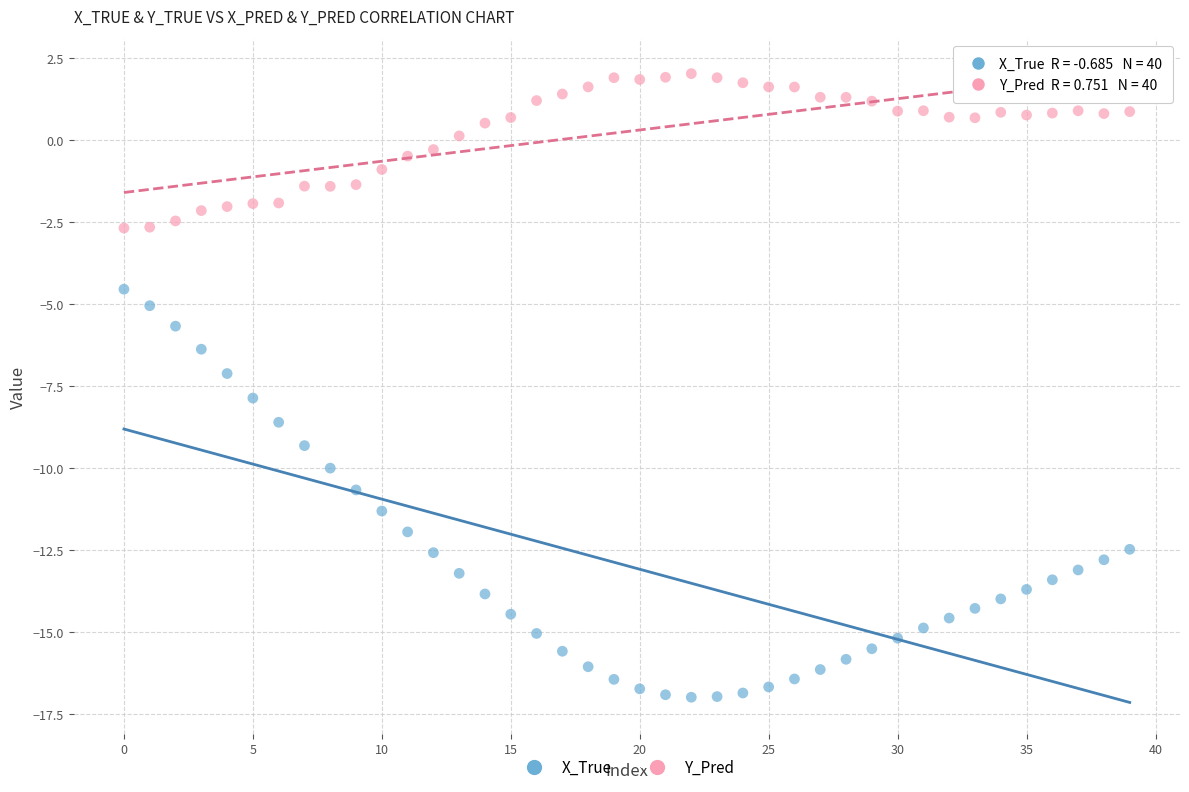

Across all data points, what is the range of Y values (max minus min)?

19.0